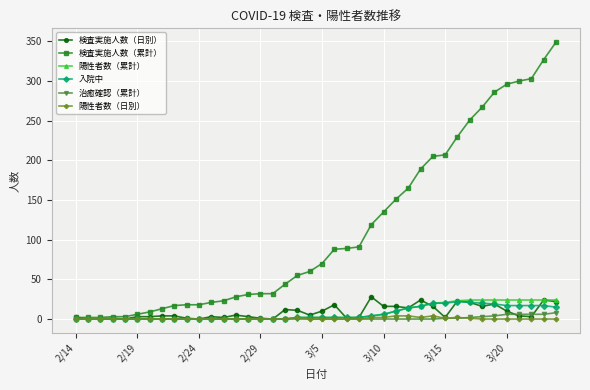

Which series has the largest total across all categories?

検査実施人数（累計）